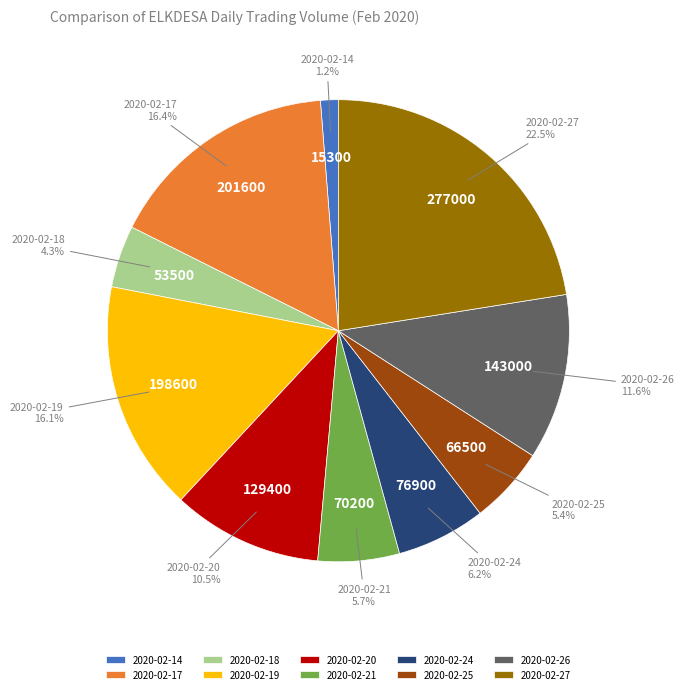

What is the smallest slice in the pie chart?

2020-02-14